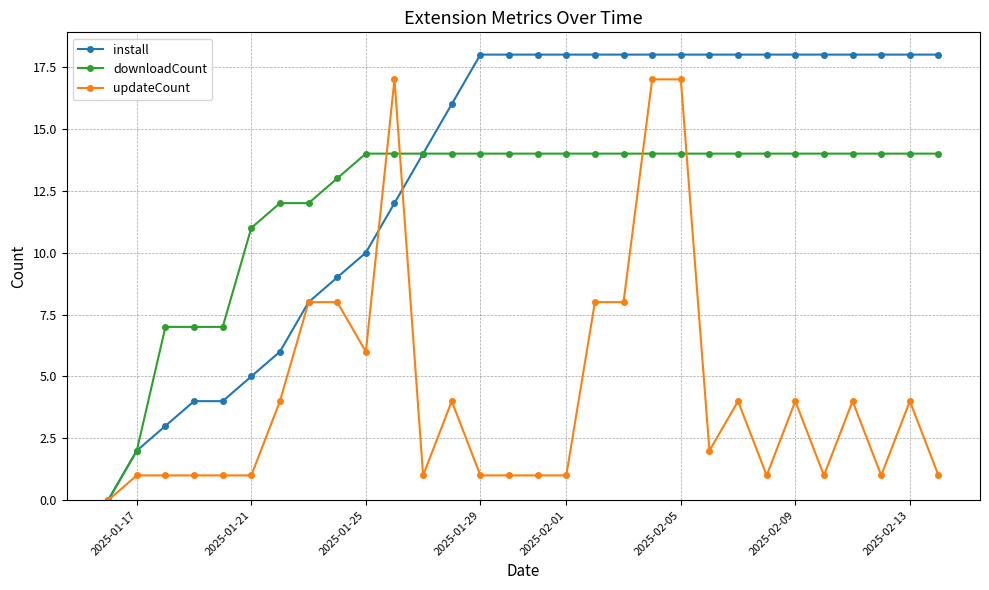

What is the highest value of the install series?

18